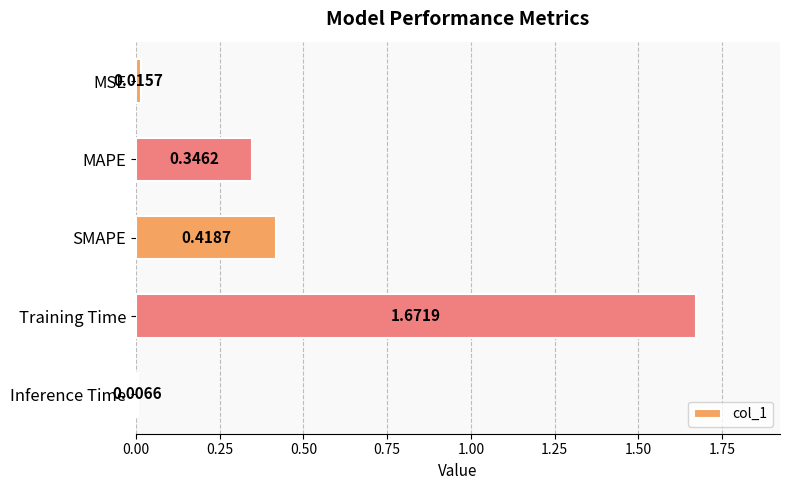

What is the label of the 5th bar from the top?

Inference Time